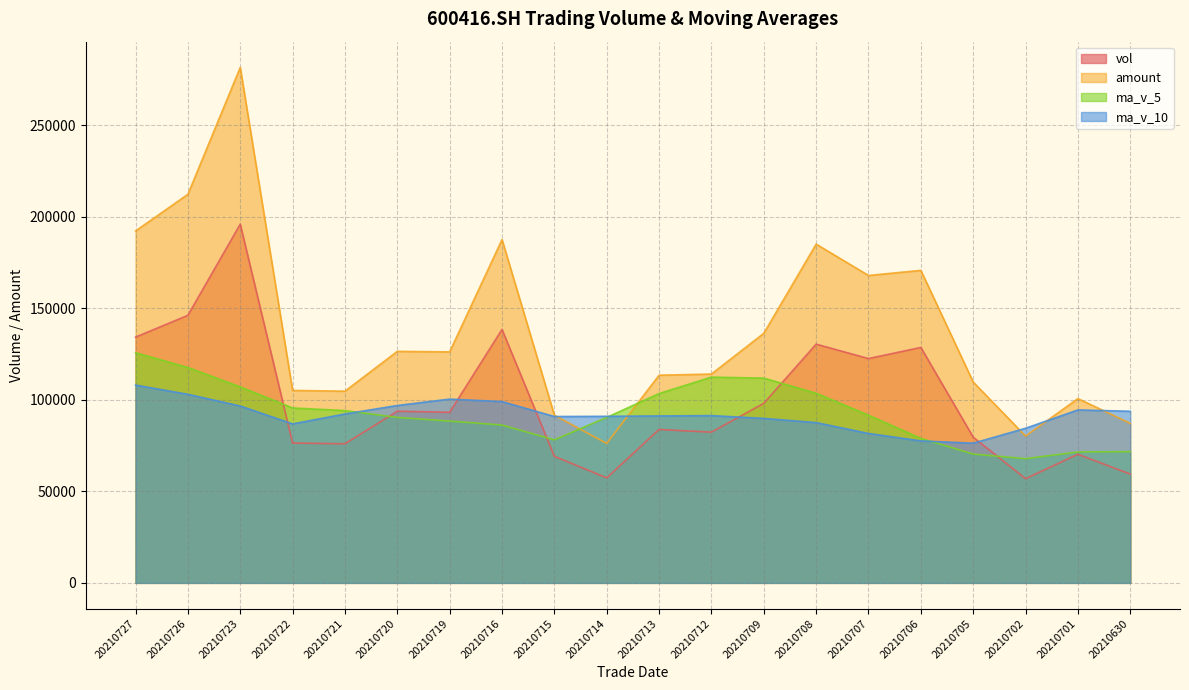

Where is amount nearest to the value 178855?

20210708